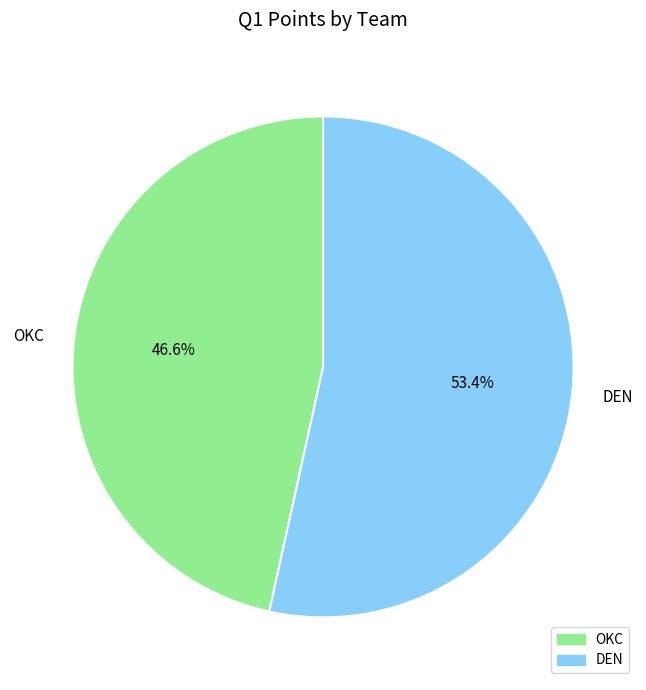

Between OKC and DEN, which is larger?

DEN